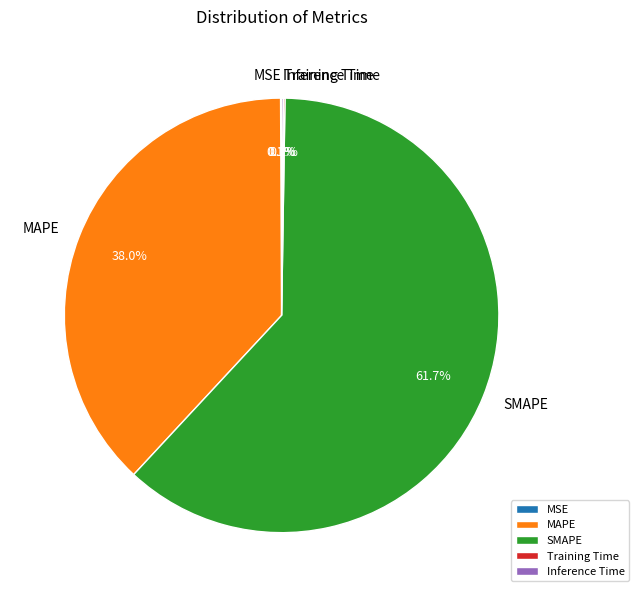

To the nearest percent, what is the average slice percentage?

20%